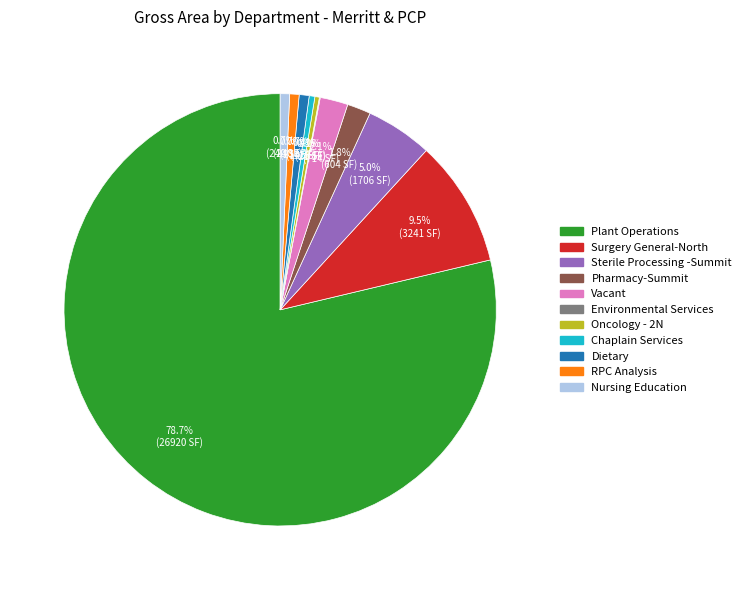

What is the ratio of the value at Plant Operations to the value at RPC Analysis?

112.1